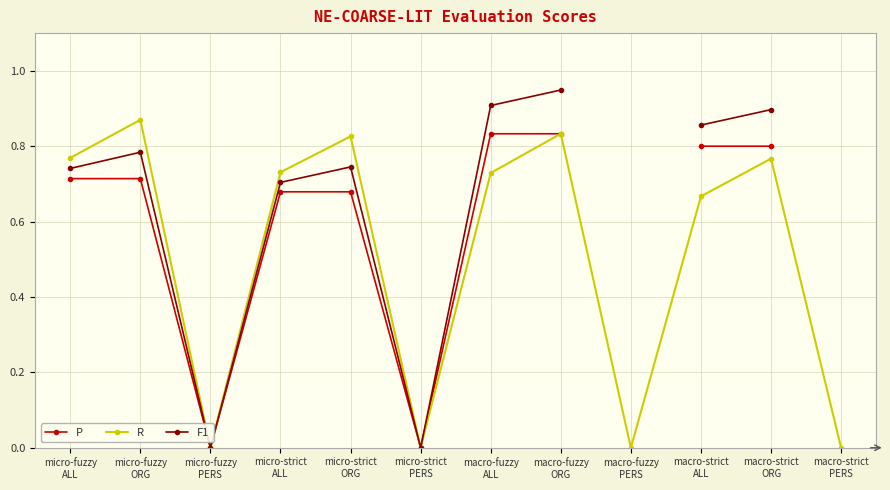

How many data points in R are above 0?

8